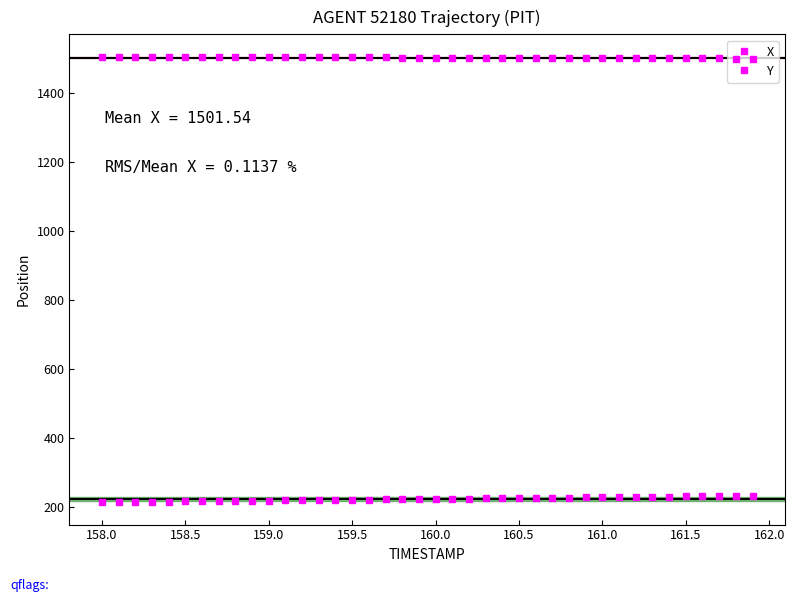

True or false: X and Y intersect in this chart.

False